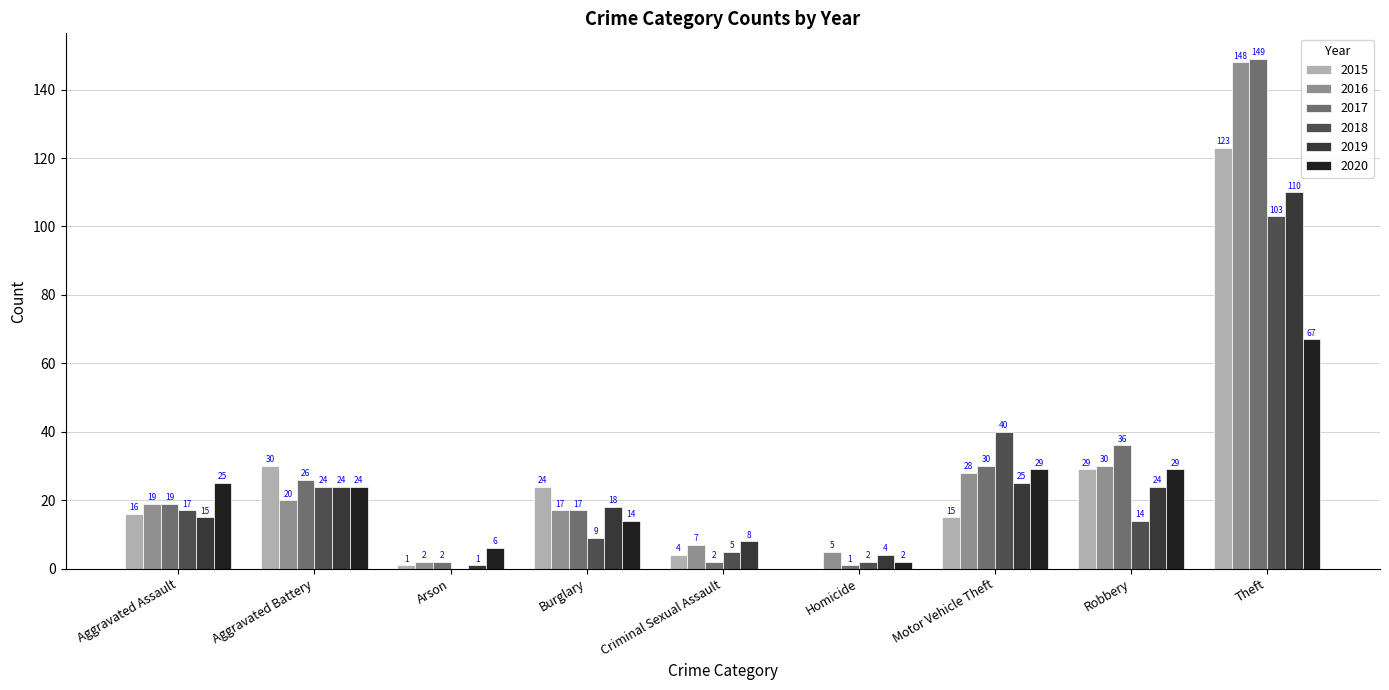

At which category does the chart reach its peak across all series?

Theft